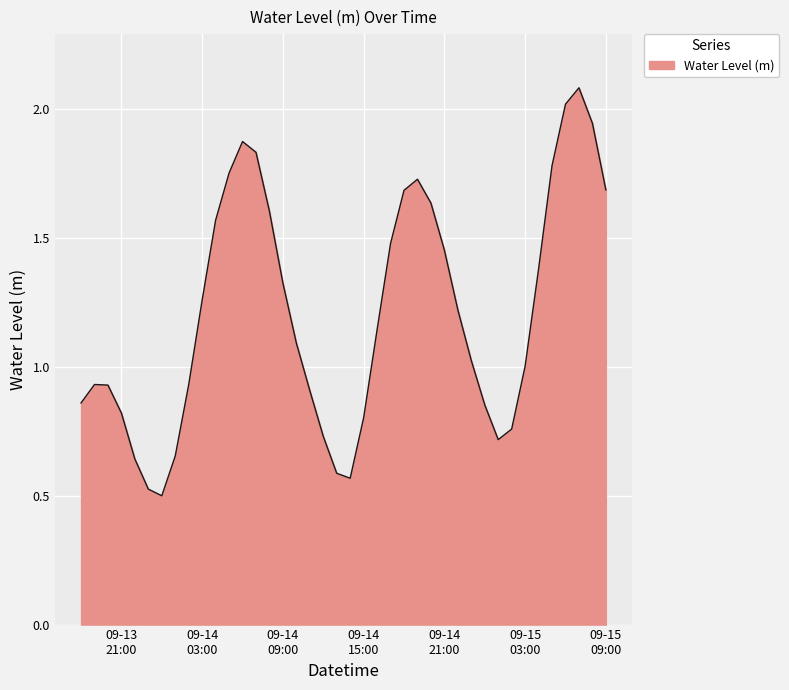

Does the chart display data point markers on the line(s)?

No